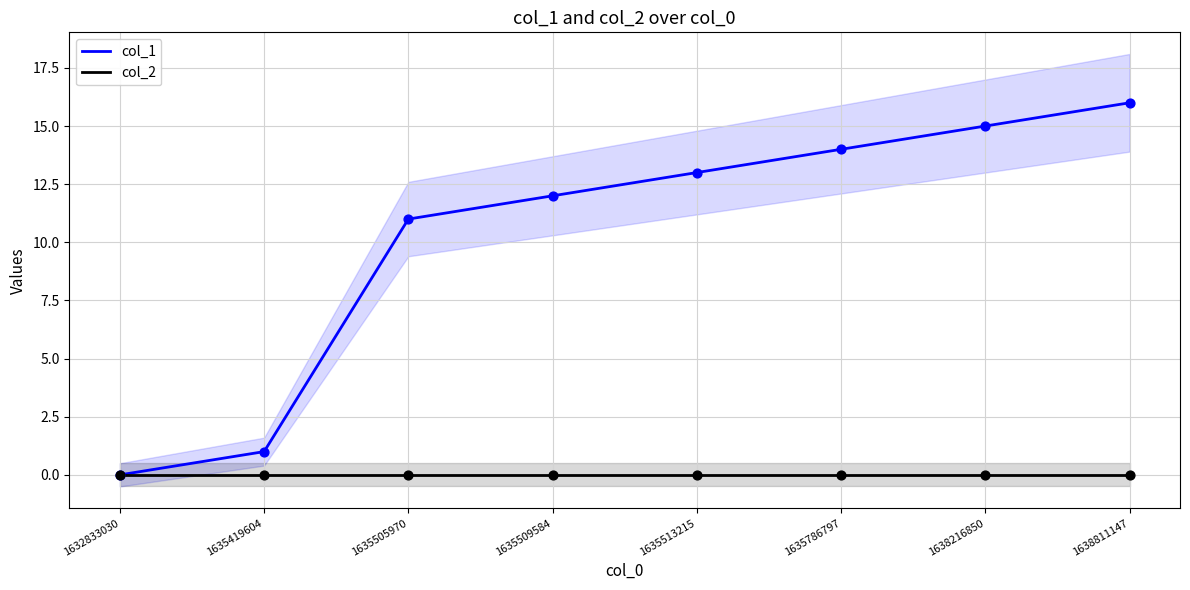

Is the value of col_1 at 1638216850 greater than the value of col_2 at 1635509584?

Yes